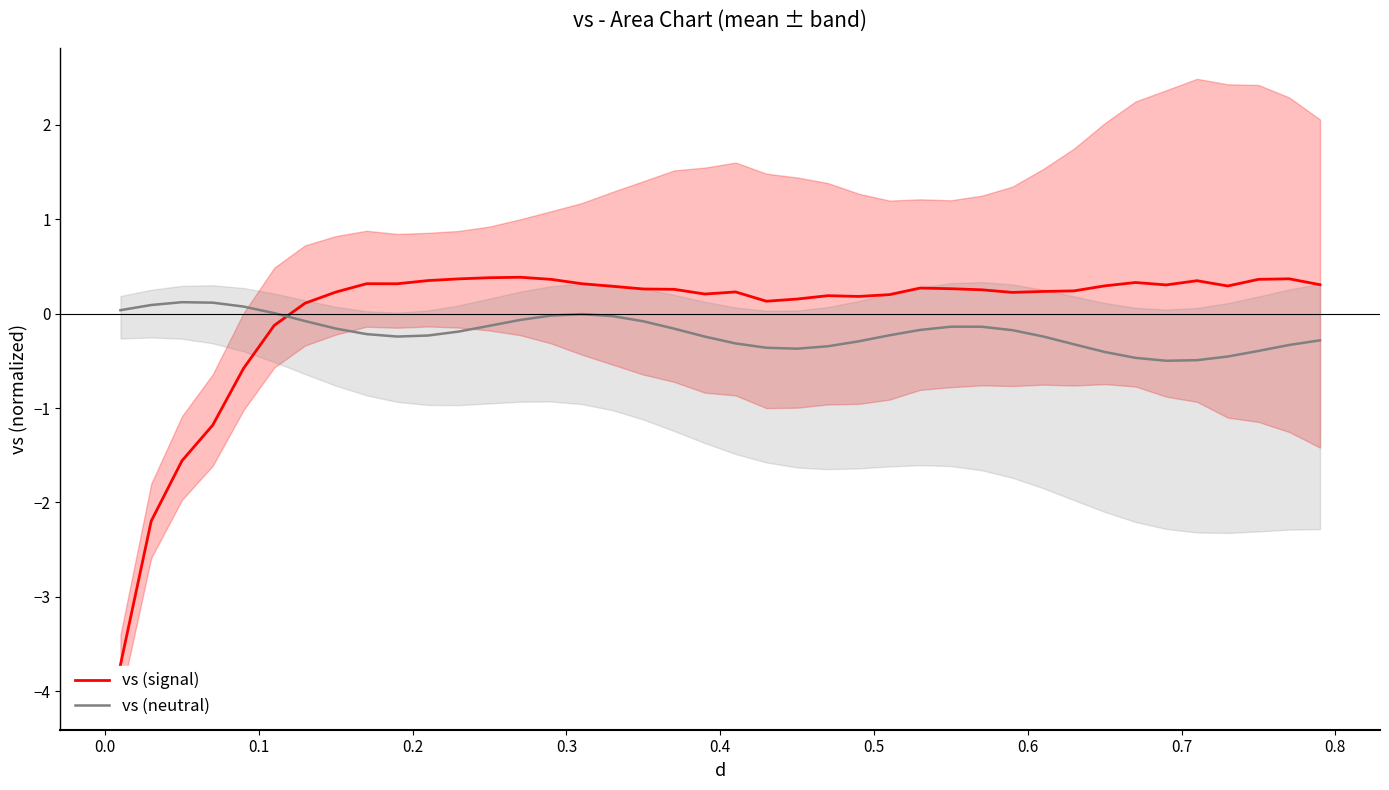

What is the highest value of the vs (signal) series?

0.4